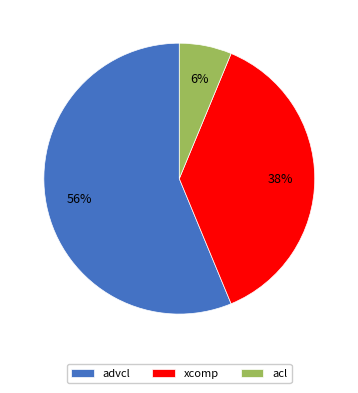

To the nearest percent, what is the difference between the acl and advcl slice percentages?

50%